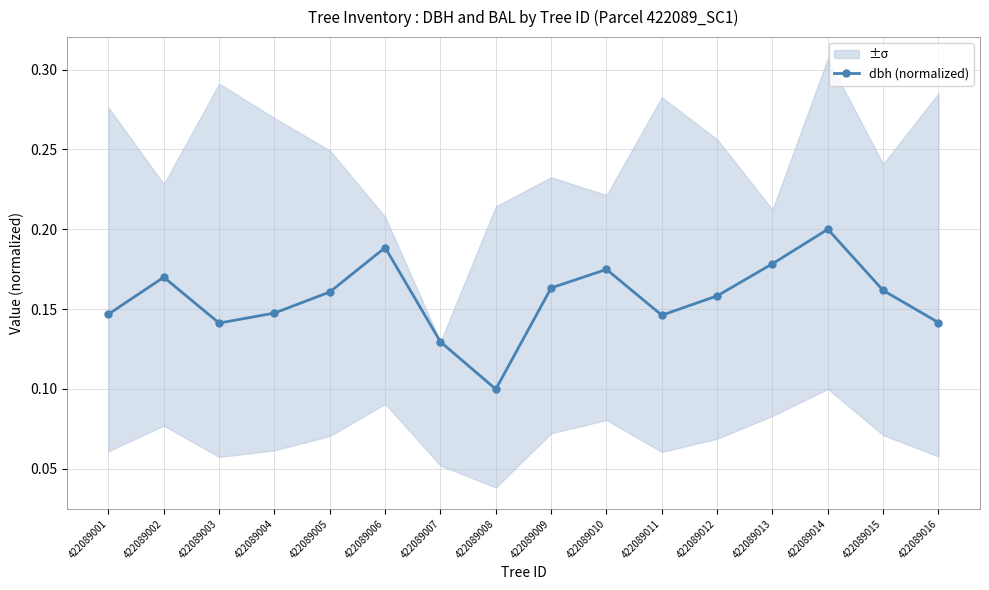

How many interior local valleys (lower than both neighbors) does the data have?

3